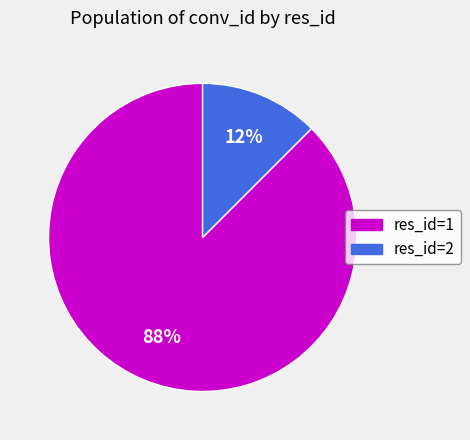

Combined, do res_id=1 and res_id=2 account for over 50%?

Yes